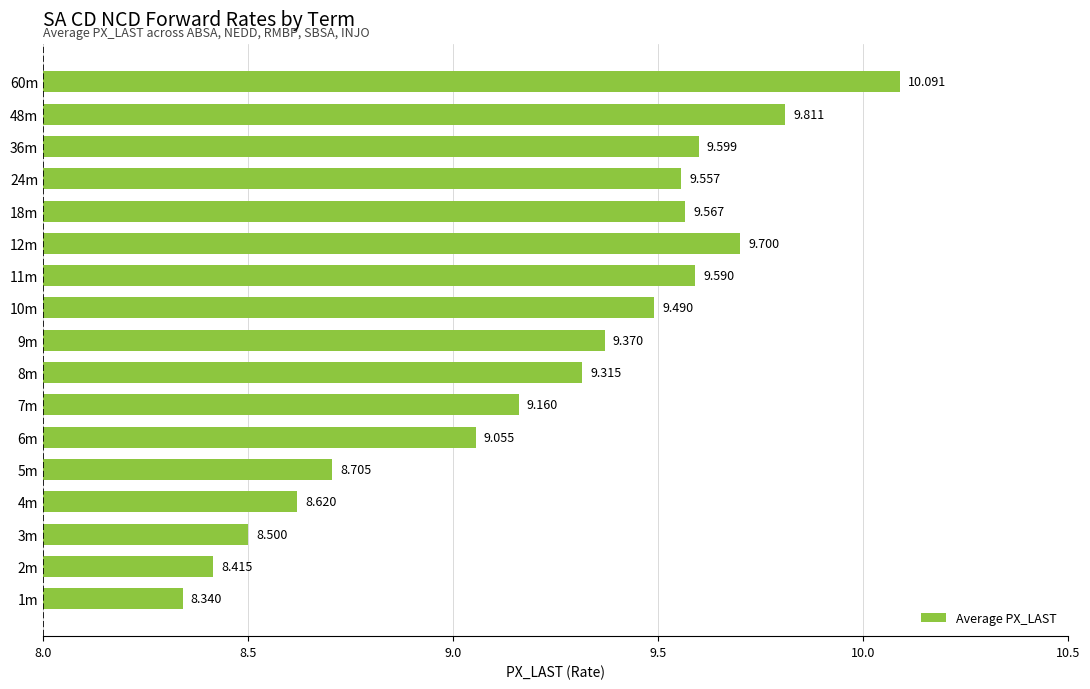

What is the difference between the second highest and minimum values?

1.5